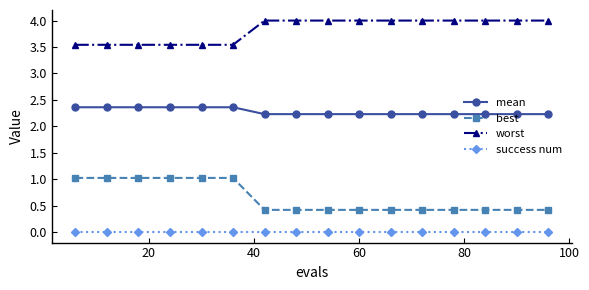

What is the maximum value shown in the chart?

4.0